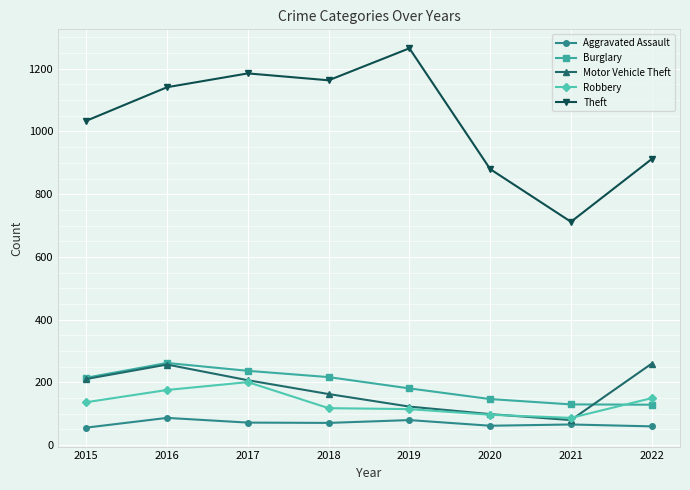

What is the value of the Theft point at the 1st from the left?

1034